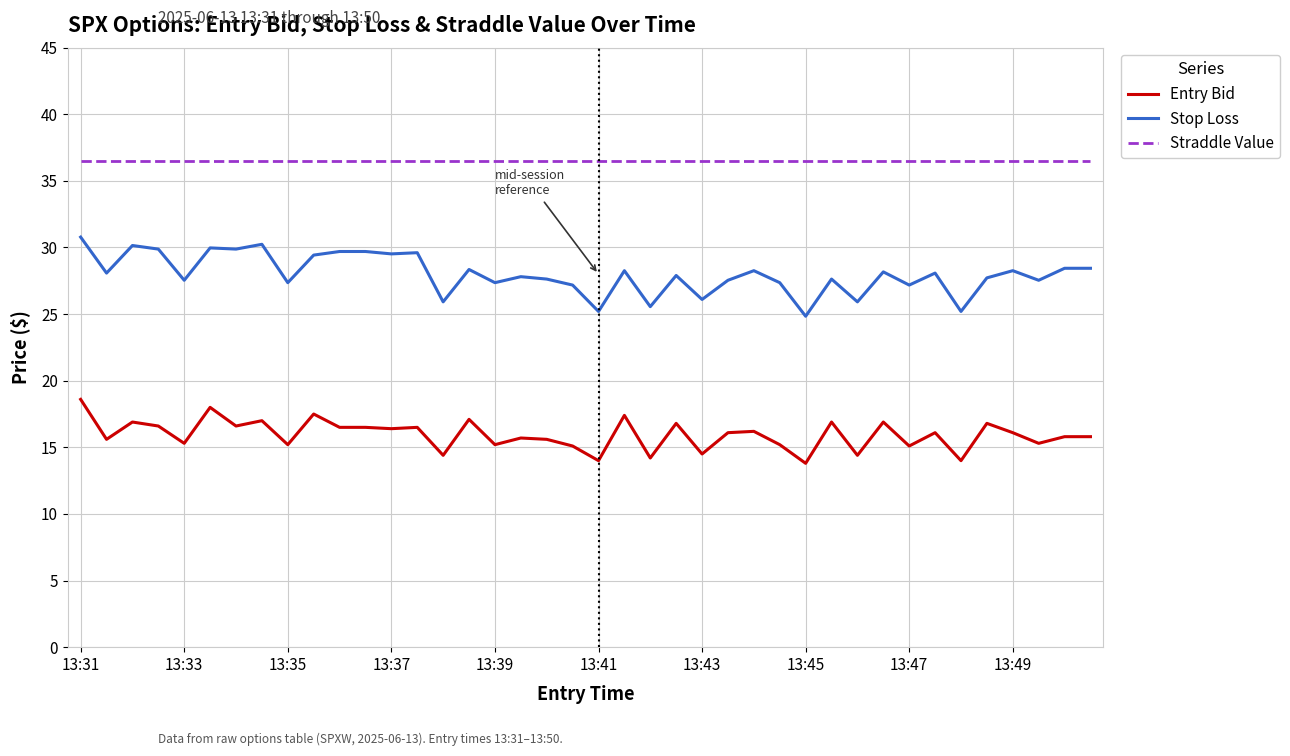

True or false: Straddle Value and Stop Loss intersect in this chart.

False